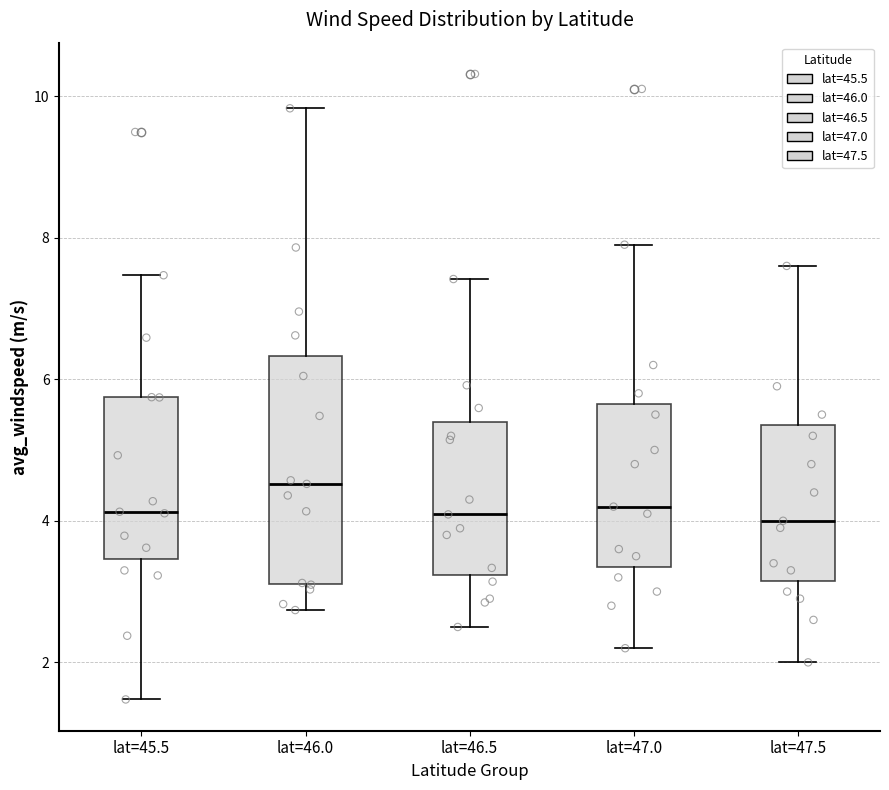

Reading left to right, read every box against the y-axis: the position of its median line, the range the box covers, and the ends of its whiskers. The values are not printed on the chart, so give them approximately, as read against the axis.

lat=45.5: median 4.2, box 3.4 to 5.8, whiskers 1.4 to 7.4
lat=46.0: median 4.6, box 3.2 to 6.4, whiskers 2.8 to 9.8
lat=46.5: median 4.0, box 3.2 to 5.4, whiskers 2.6 to 7.4
lat=47.0: median 4.2, box 3.4 to 5.6, whiskers 2.2 to 8.0
lat=47.5: median 4.0, box 3.2 to 5.4, whiskers 2.0 to 7.6